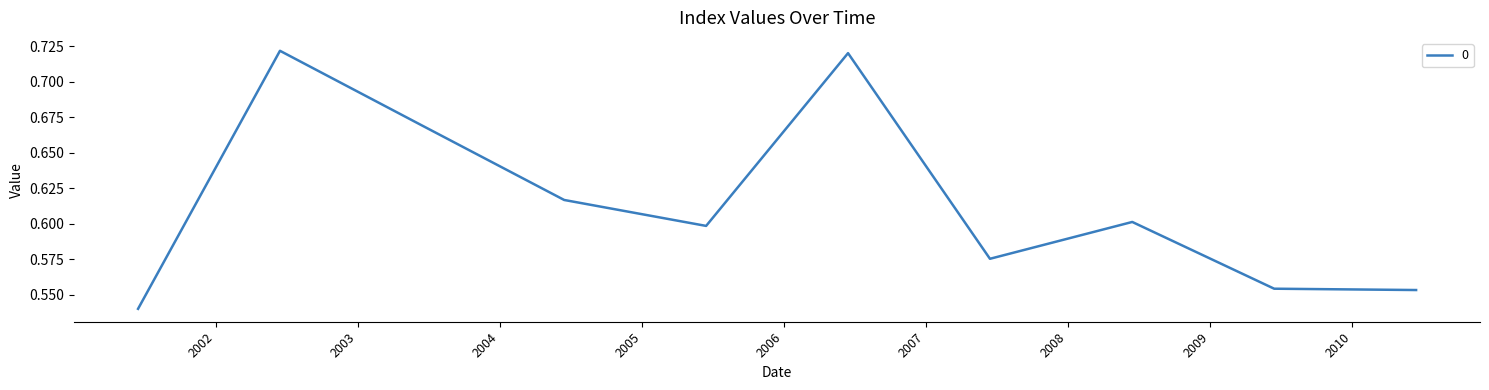

Rank the categories by value from highest to lowest.

2002-06-15, 2006-06-15, 2003-06-15, 2004-06-15, 2008-06-15, 2005-06-15, 2007-06-15, 2009-06-15, 2010-06-15, 2001-06-15